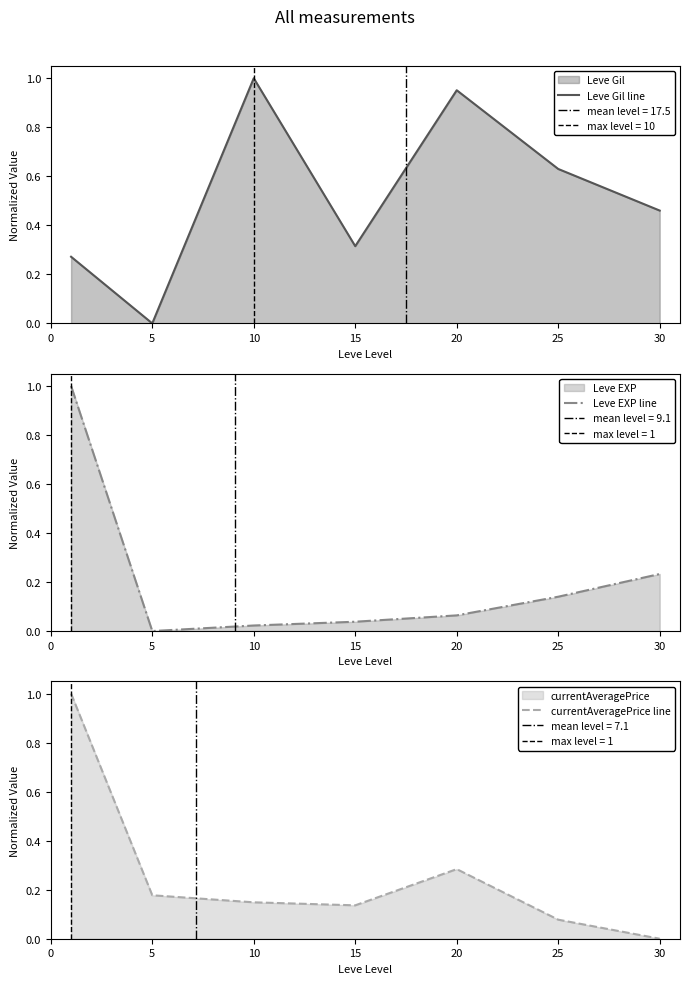

What is the average value of the currentAveragePrice line series?

0.3